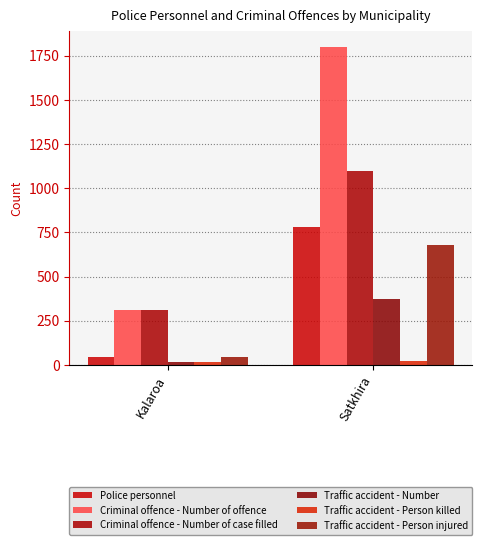

What is the average value of the Traffic accident - Person killed series?

20